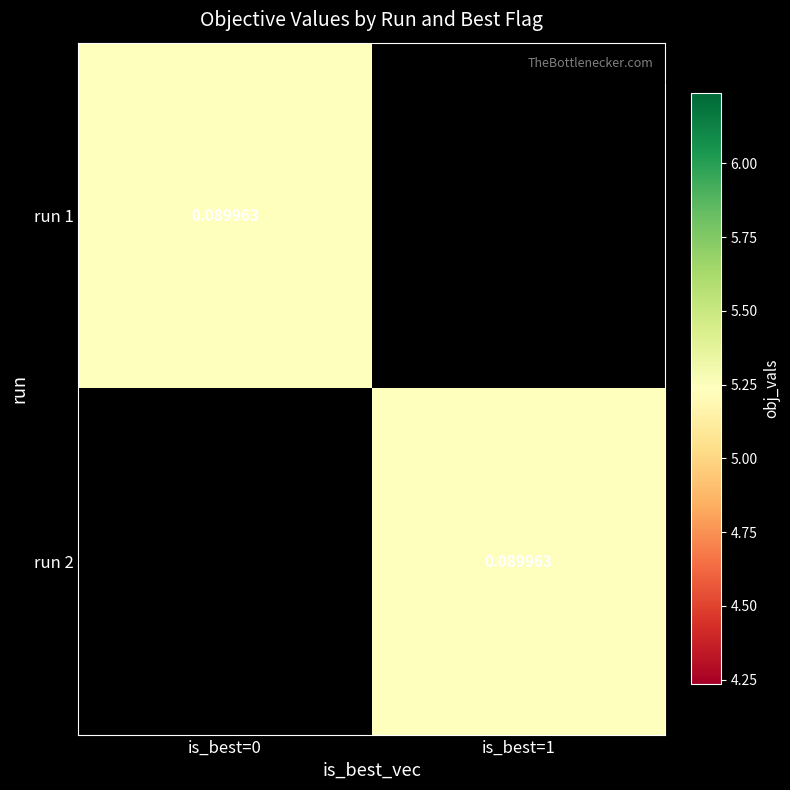

At which category does the chart reach its minimum across all series?

is_best=1